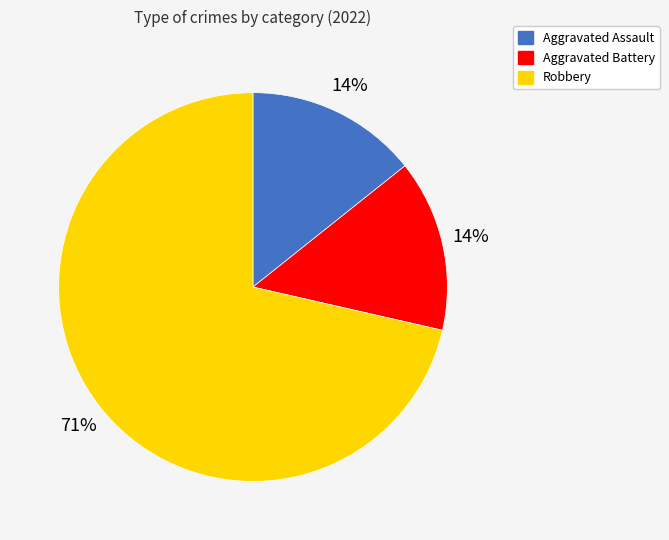

To the nearest percent, what percentage of the pie is Aggravated Assault?

14%